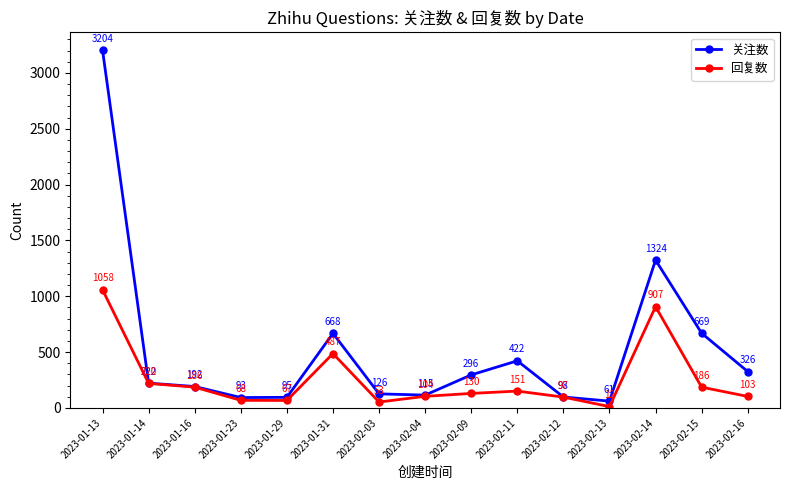

Read the 回复数 value at 2023-02-09, to the nearest 50.

150